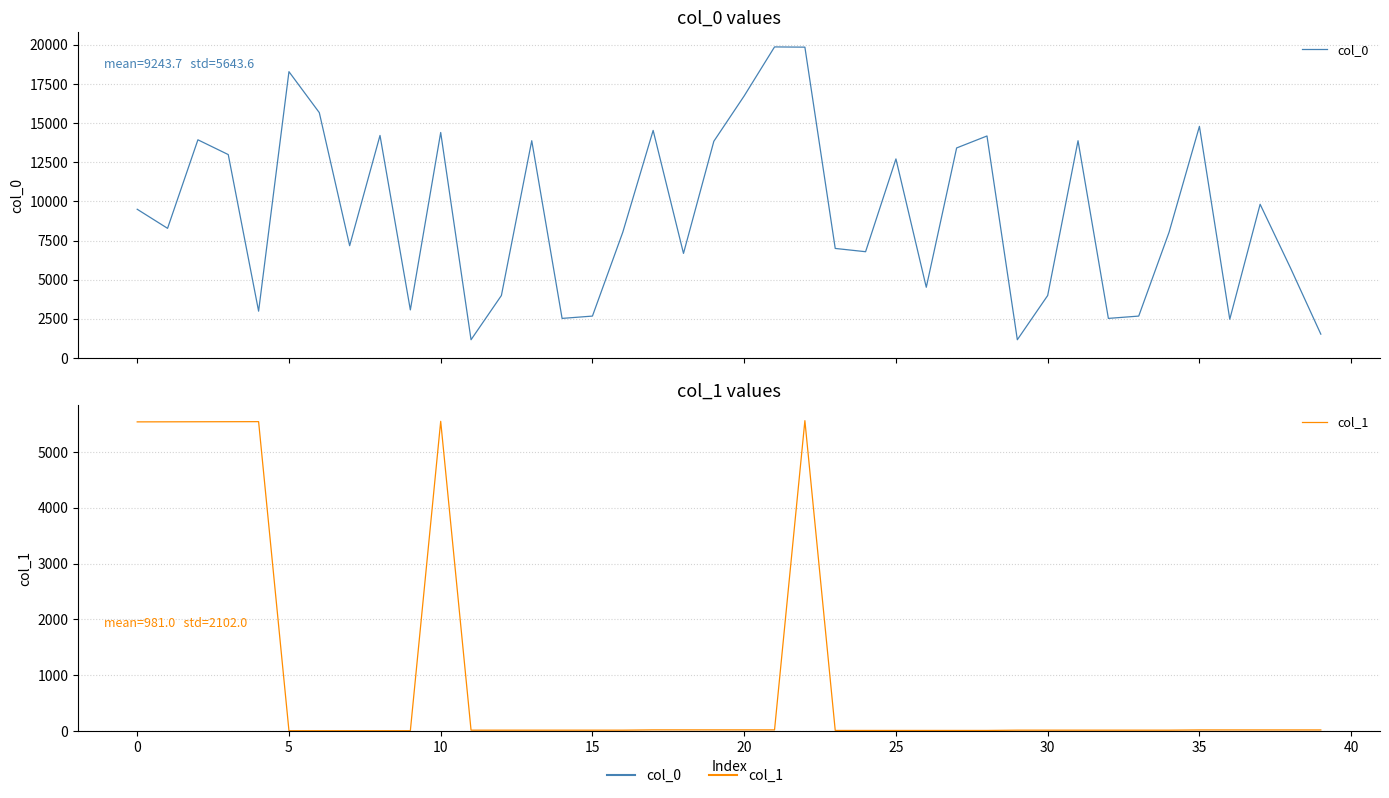

At which category is the sum across all series the highest?

22